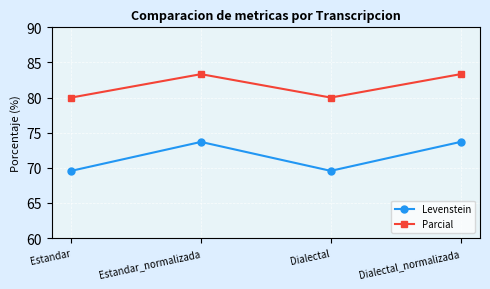

How many values in the Parcial series exceed 83?

2